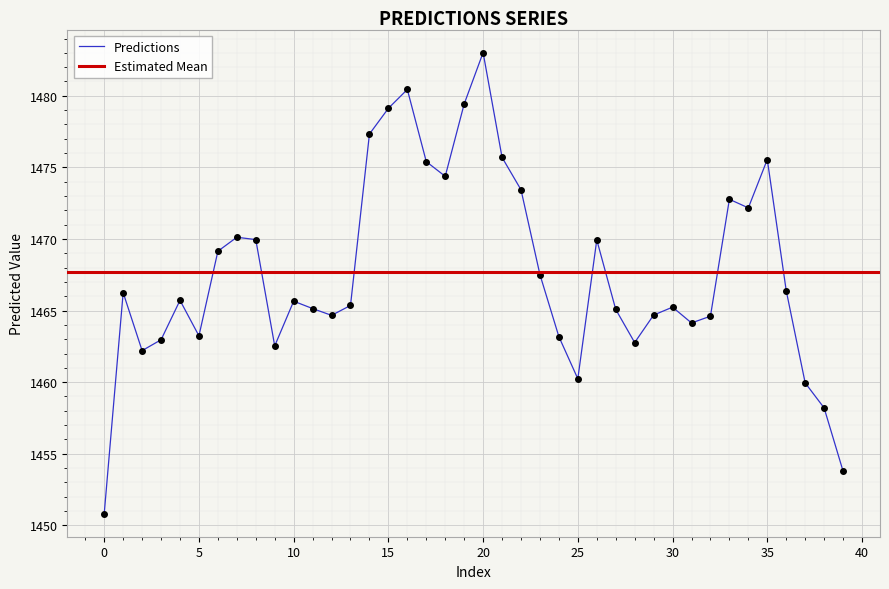

Rank the categories by value from highest to lowest.

20, 16, 19, 15, 14, 21, 35, 17, 18, 22, 33, 34, 7, 8, 26, 6, 23, 36, 1, 4, 10, 13, 30, 11, 27, 29, 12, 32, 31, 5, 24, 3, 28, 9, 2, 25, 37, 38, 39, 0